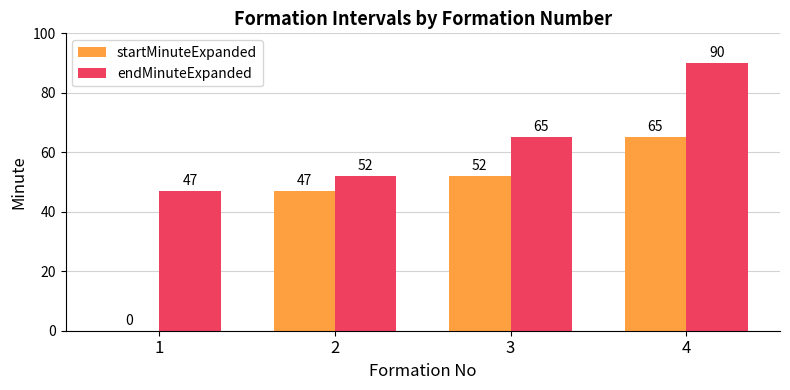

What is the total value across all series at 4?

155